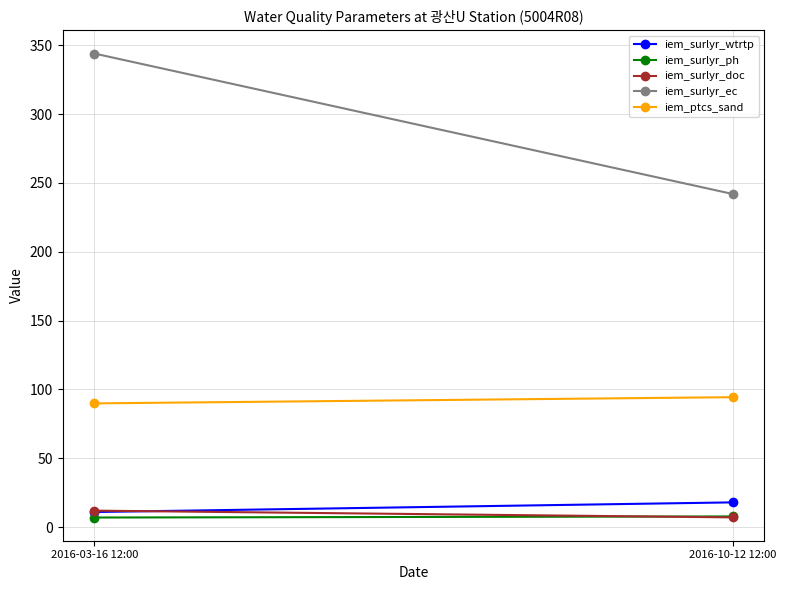

What is the average value of the iem_surlyr_wtrtp series?

14.5